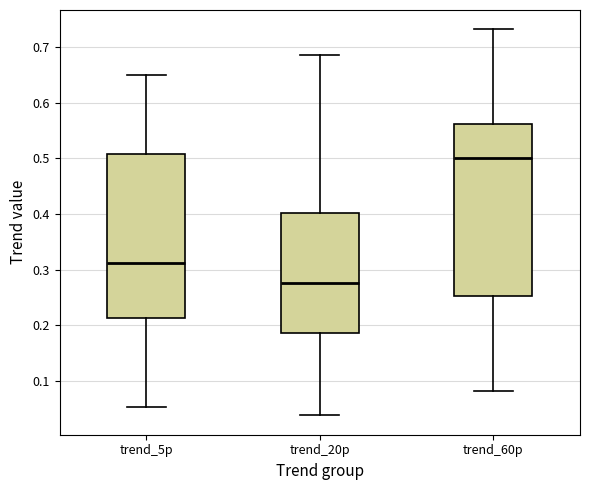

Reading left to right, transcribe this box plot: for each box, give where its median line is, the range the box spans, and where its two whiskers end, as read against the y-axis. The values are not printed on the chart, so give them approximately, as read against the axis.

trend_5p: median 0.31, box 0.21 to 0.51, whiskers 0.05 to 0.65
trend_20p: median 0.28, box 0.19 to 0.40, whiskers 0.04 to 0.69
trend_60p: median 0.50, box 0.25 to 0.56, whiskers 0.08 to 0.73